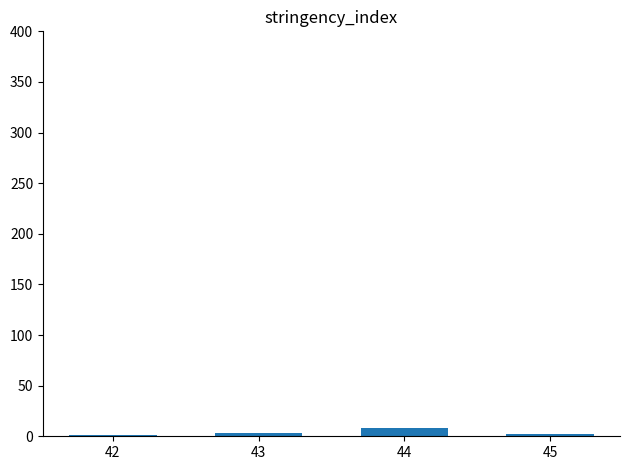

The chart shows a value of 8 at 44. True or false?

True